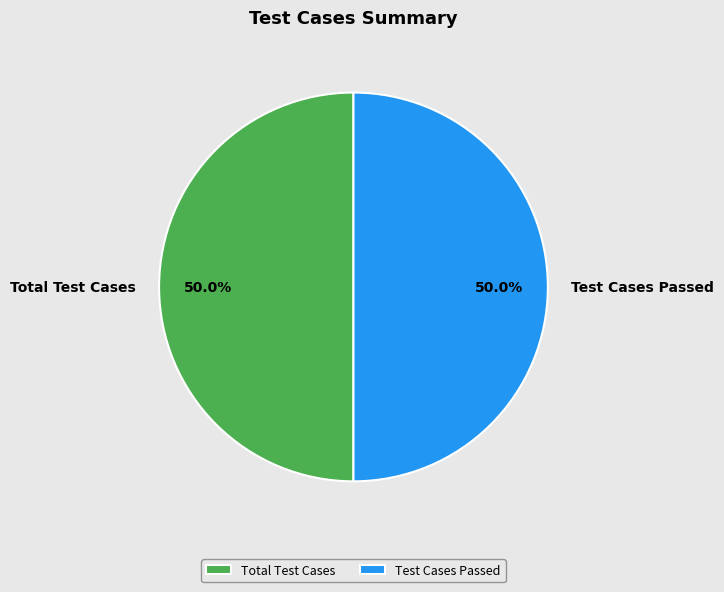

Do Test Cases Passed and Total Test Cases together represent more than half of the pie?

Yes